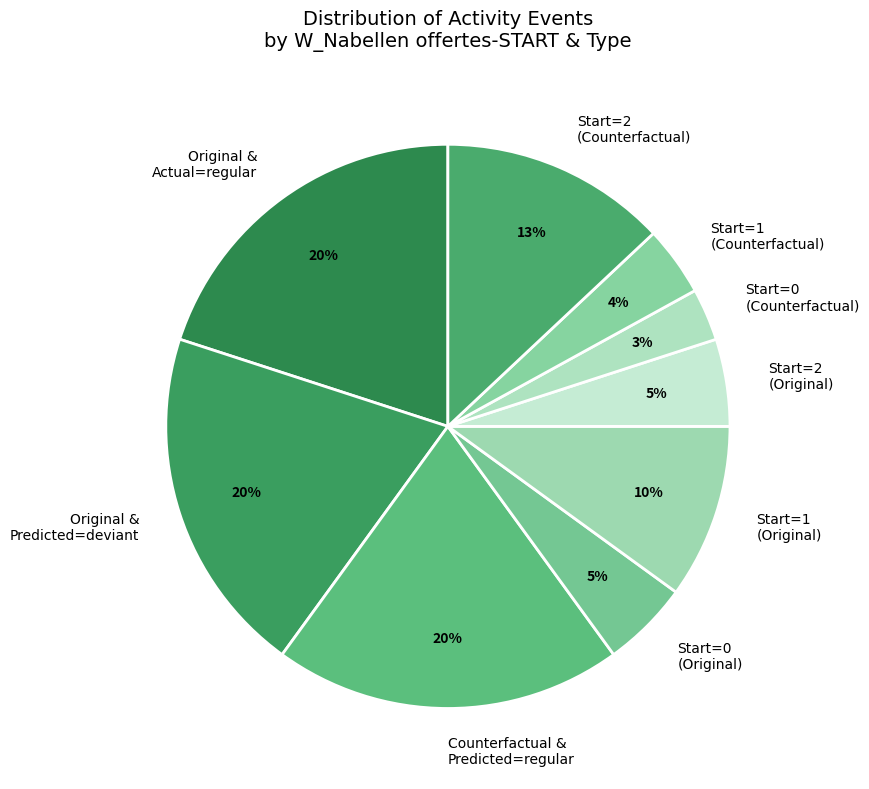

Combined, do Start=1 (Counterfactual) and Start=2 (Counterfactual) account for over 50%?

No